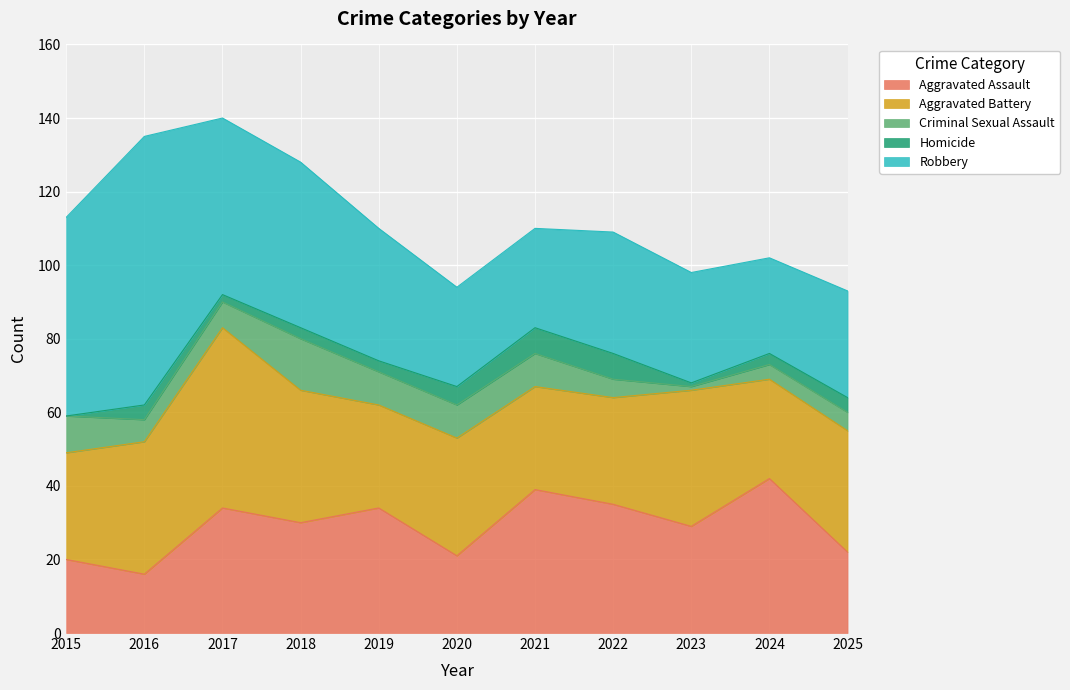

What is the average value of the Aggravated Assault series?

29